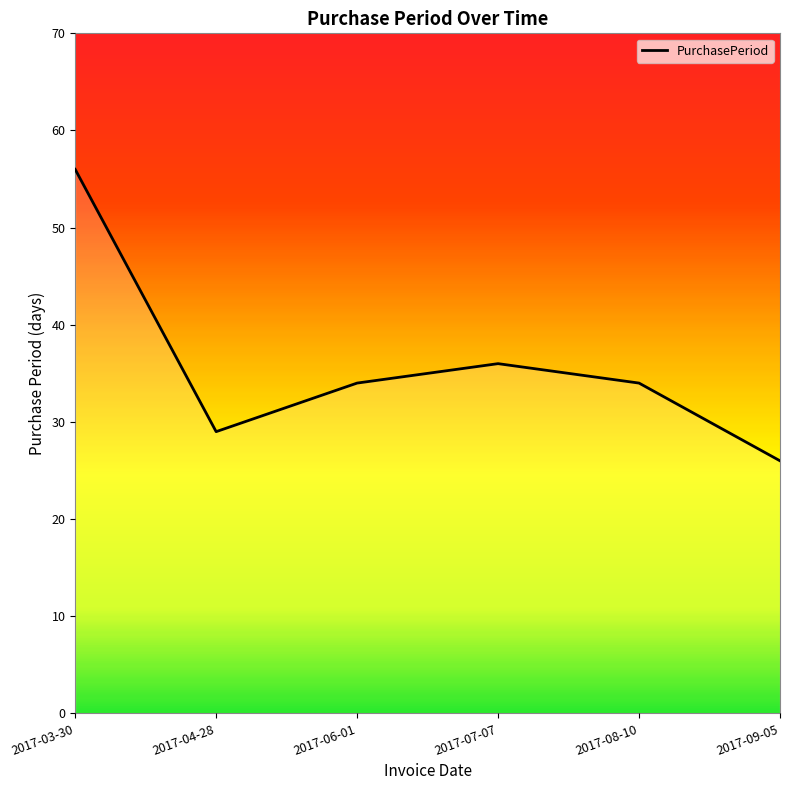

What is the minimum value shown in the chart?

26